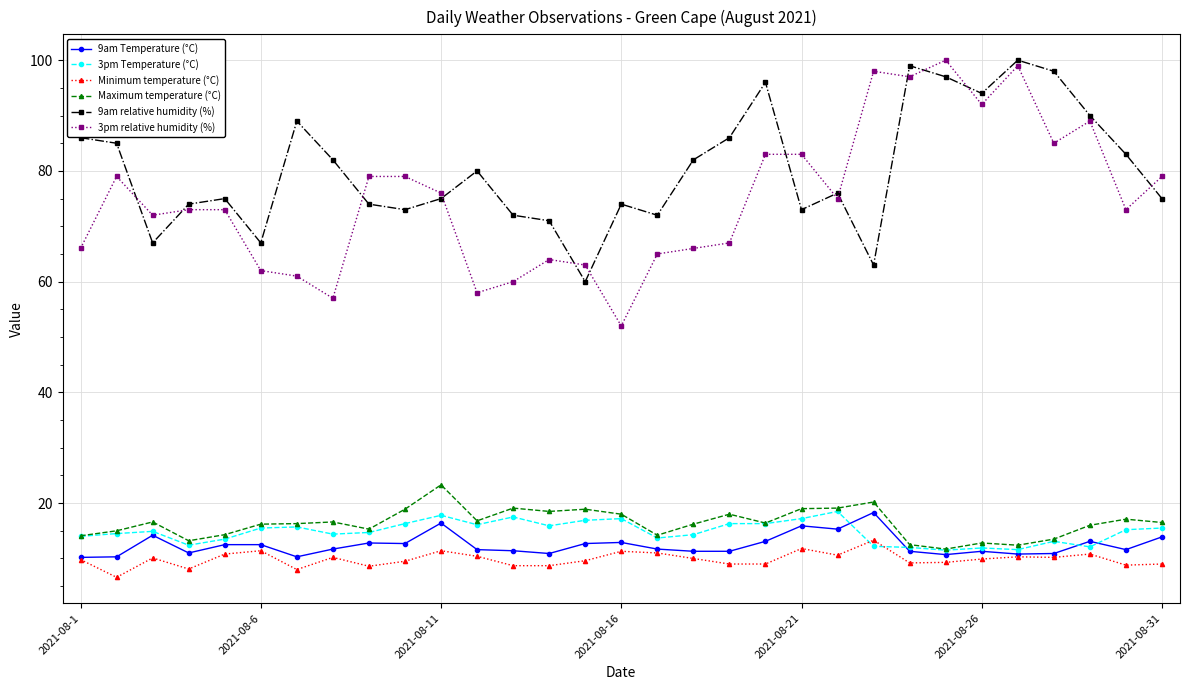

Which series has the largest range (max minus min)?

3pm relative humidity (%)